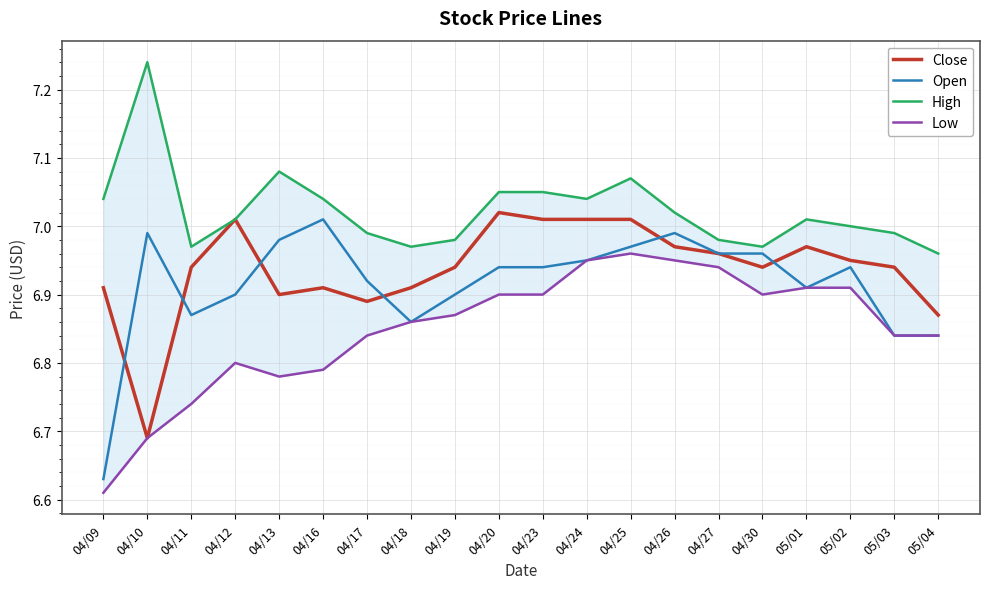

Which series has the largest total across all categories?

High